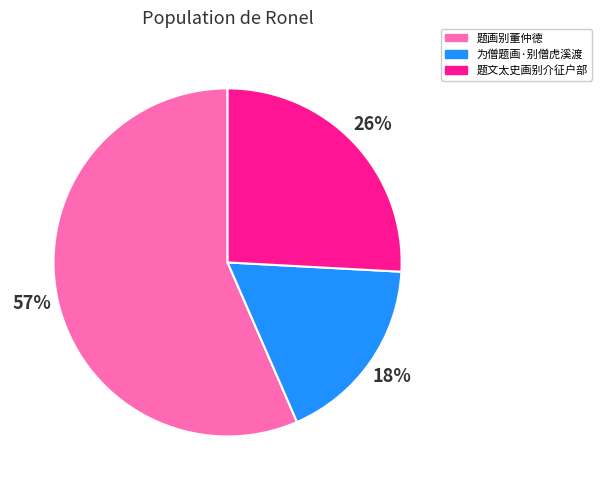

What percentage is the 题文太史画别介征户部 slice, to the nearest percent?

26%